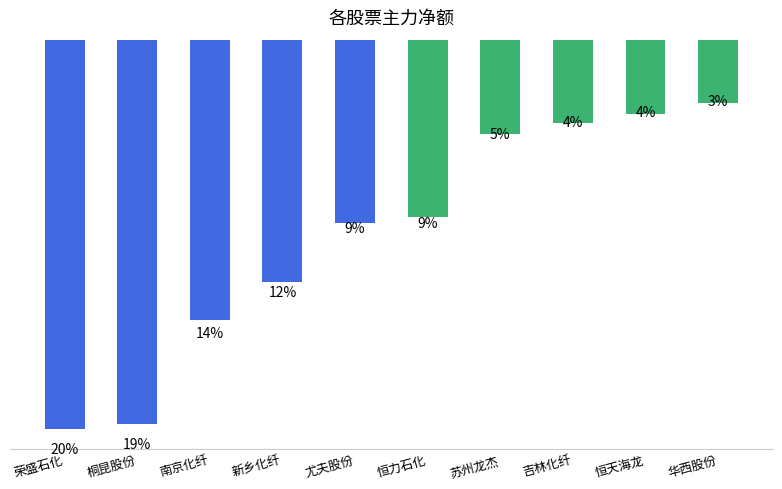

What is the maximum value shown in the chart?

-4322462